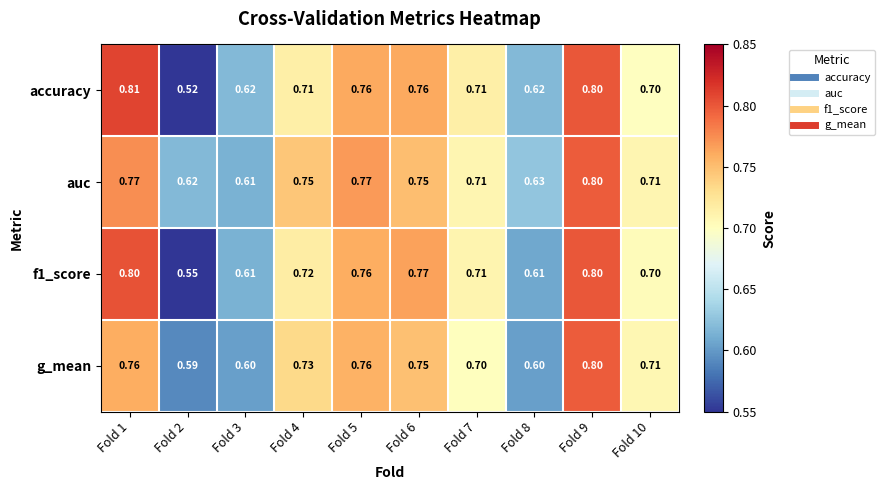

Which series changed the most between Fold 2 and Fold 7?

accuracy